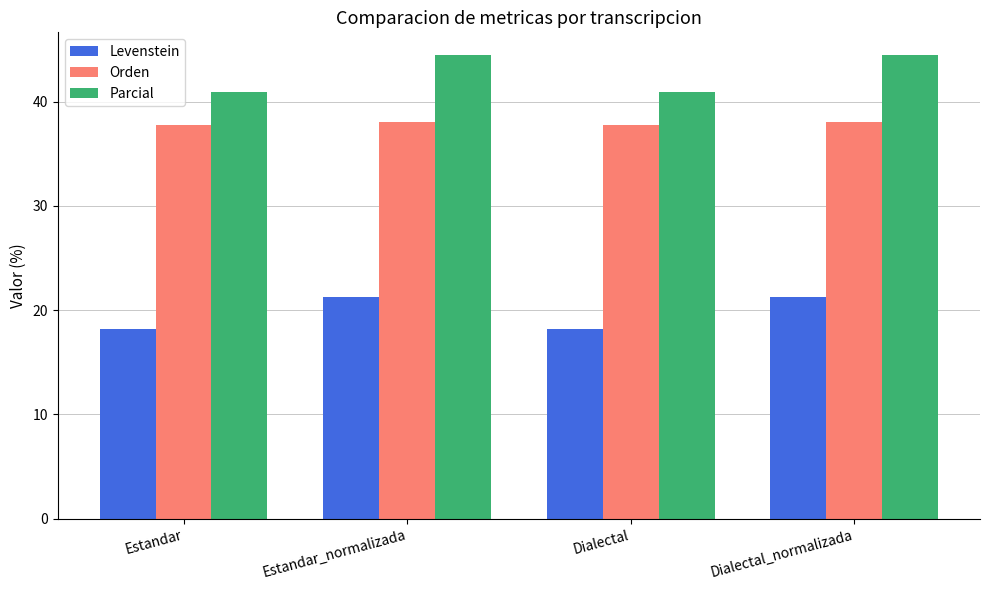

What is the sum of the Orden values at Estandar and Dialectal?

75.5